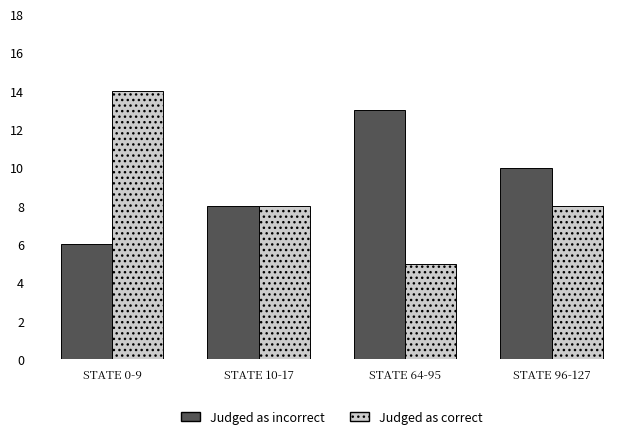

What is the label of the 1st bar from the right?

STATE 96-127